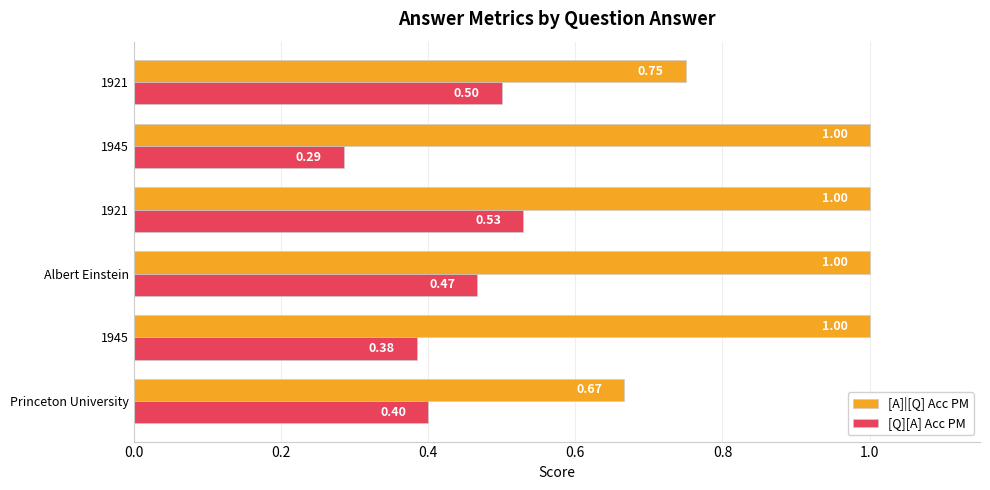

How many data points does each series have?

6